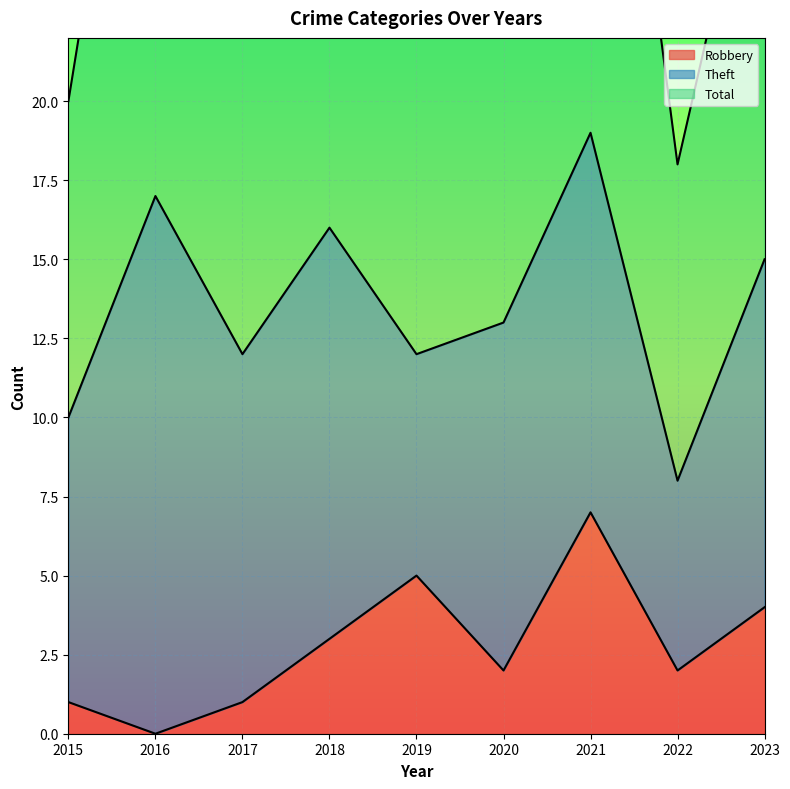

True or false: Total and Robbery intersect in this chart.

False